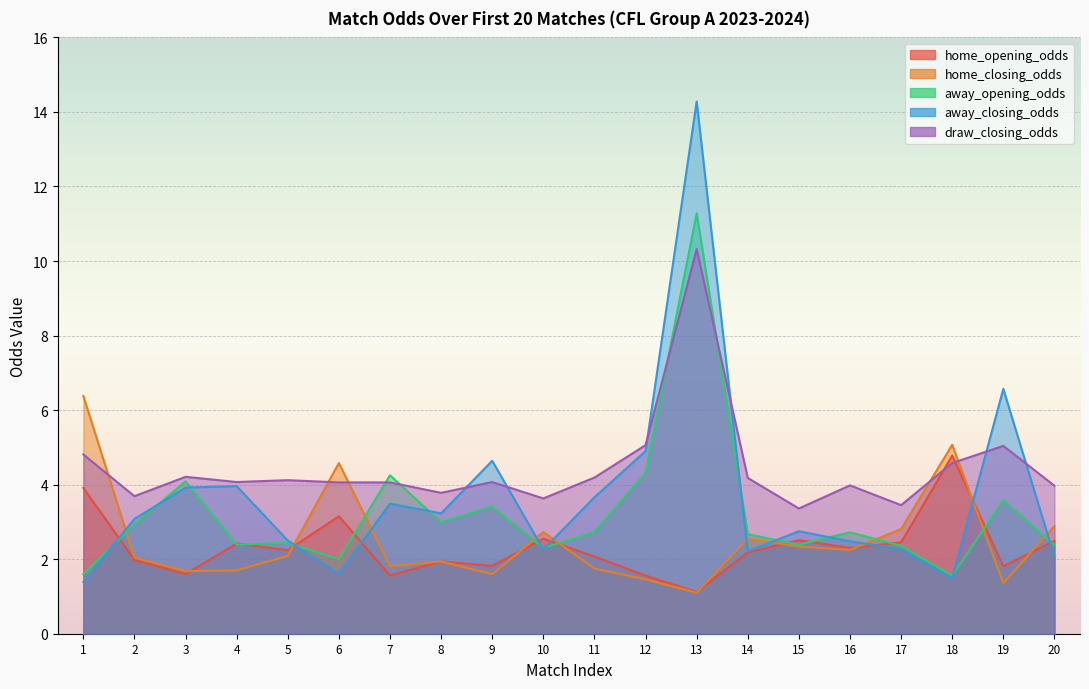

What is the value of the away_closing_odds point at the 13th from the left?

14.3